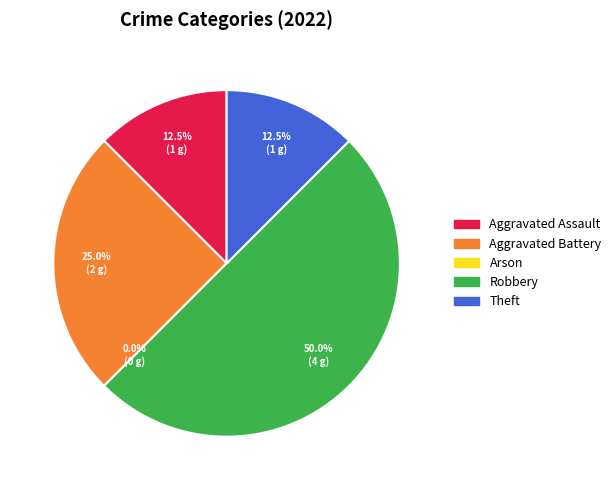

Count the number of slices in the pie.

5